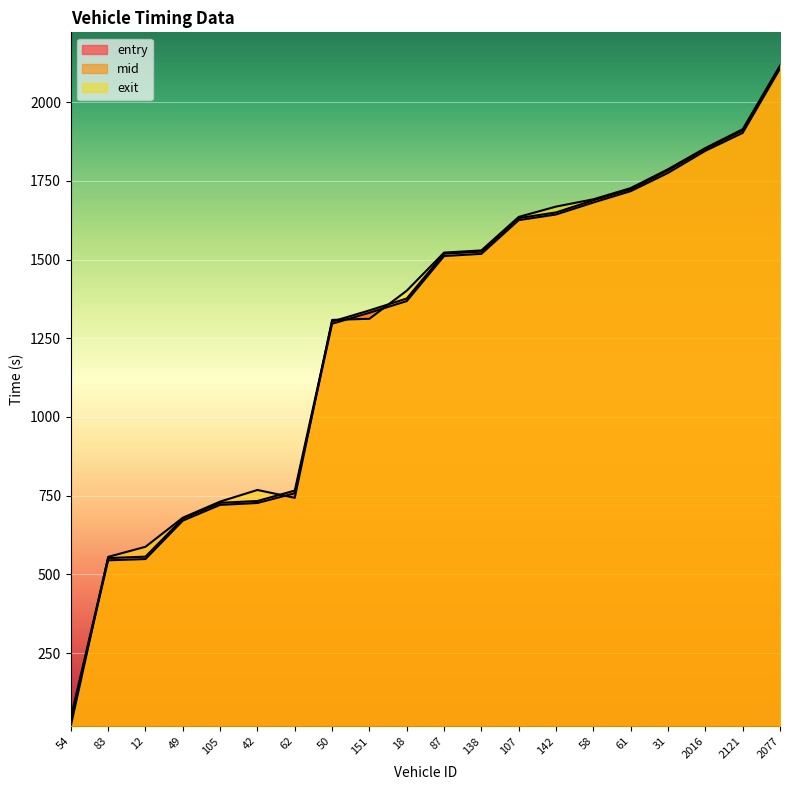

Reading left to right, extract all data points from this chart.

entry: 39.0	545.0	549.0	671.0	721.0	727.0	758.0	1296.0	1331.0	1368.0	1511.0	1518.0	1625.0	1643.0	1681.0	1717.0	1775.0	1845.0	1902.0	2106.0
mid: 46.2	552.0	556.6	677.5	727.5	733.3	766.4	1303.0	1338.4	1376.2	1518.5	1525.1	1631.4	1649.5	1688.1	1723.0	1783.0	1851.3	1909.6	2112.2
exit: 19.5	555.9	587.9	680.2	731.4	768.3	743.3	1308.2	1311.8	1401.0	1522.0	1528.9	1635.2	1668.0	1691.2	1726.7	1786.6	1853.9	1913.5	2115.5